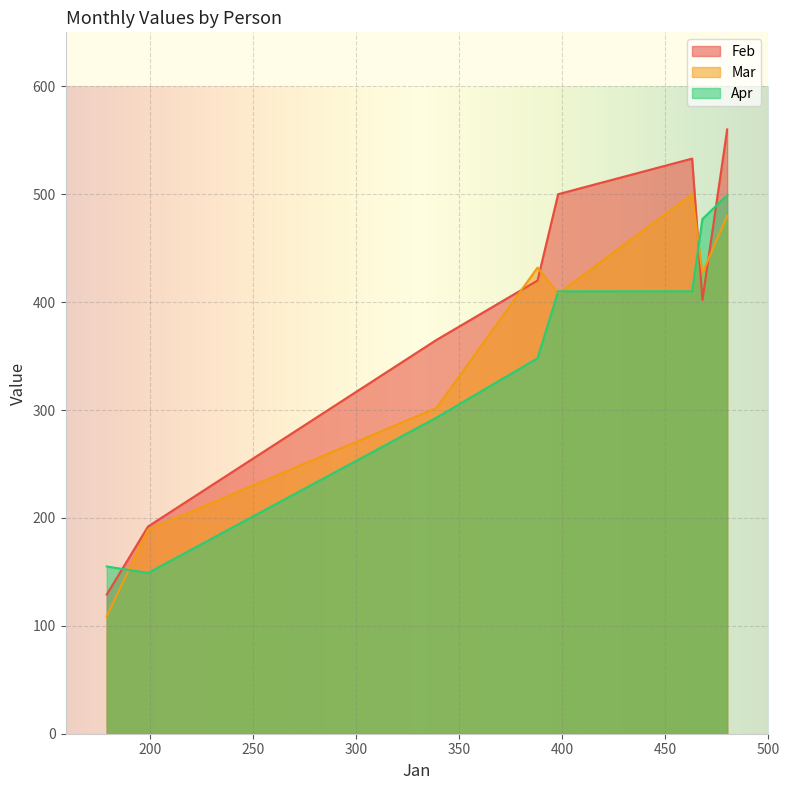

What is the value of the Apr point at the 4th from the left?

348